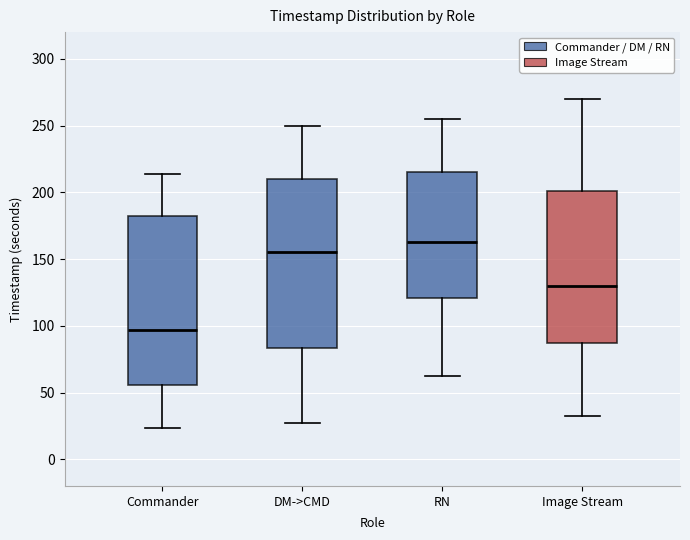

Which box has the highest median line?

RN